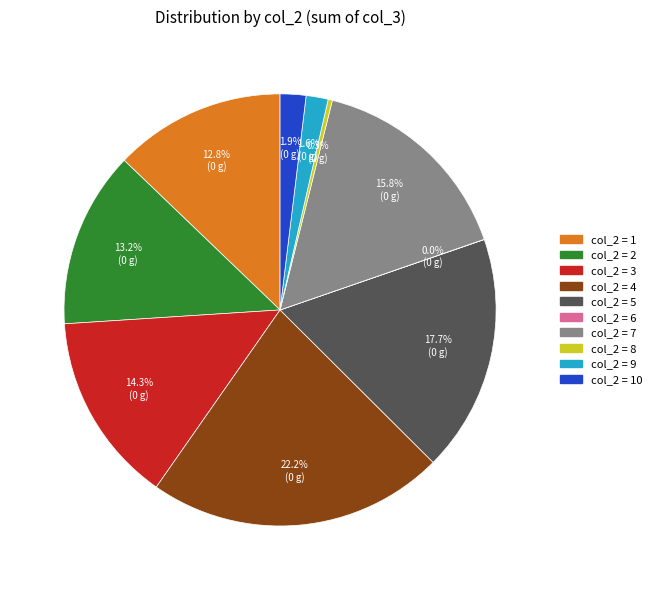

Does any single category account for the majority?

No